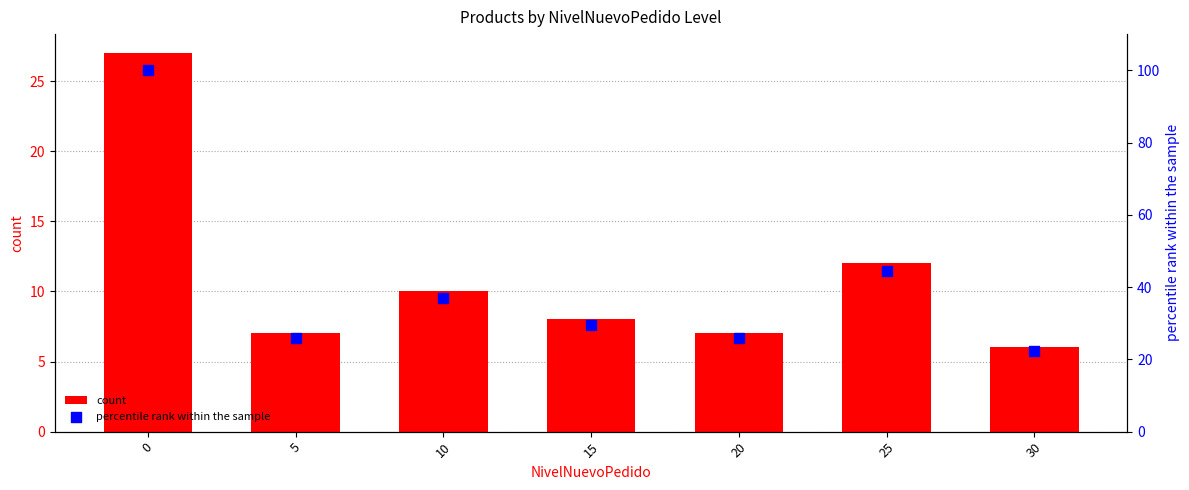

Which series reaches the minimum Y coordinate?

count